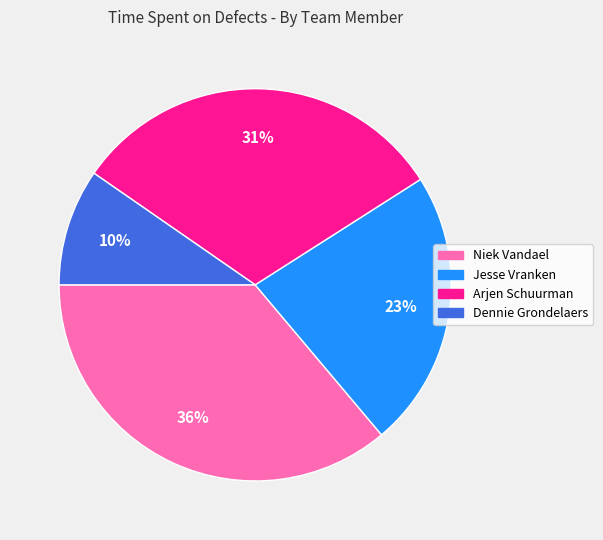

Is there any slice that represents more than half of the pie?

No